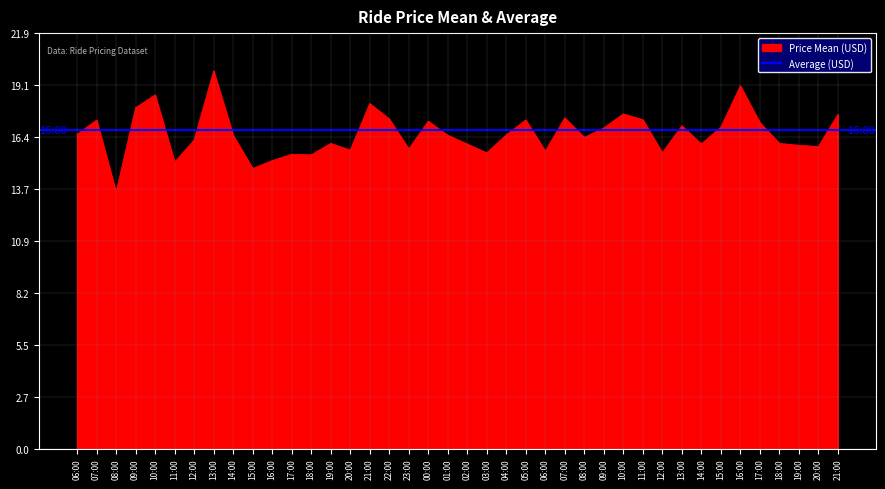

At which label is the value closest to 16?

19:00